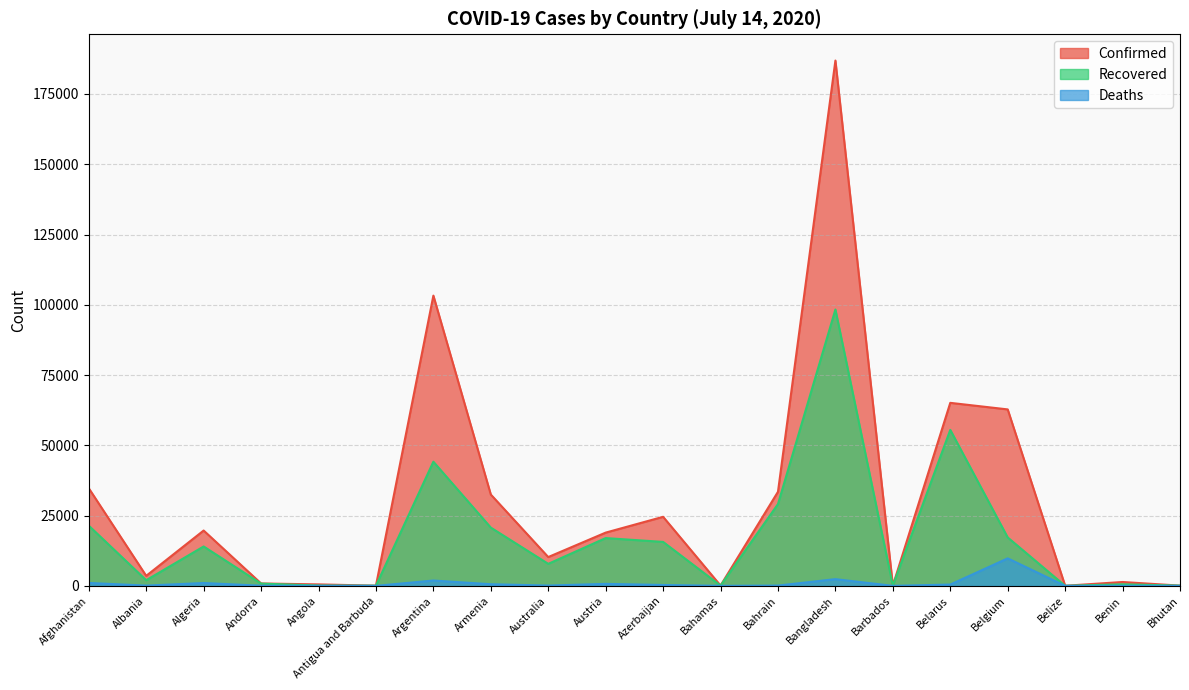

What is the difference between the second highest and minimum values in the Confirmed series?

103228